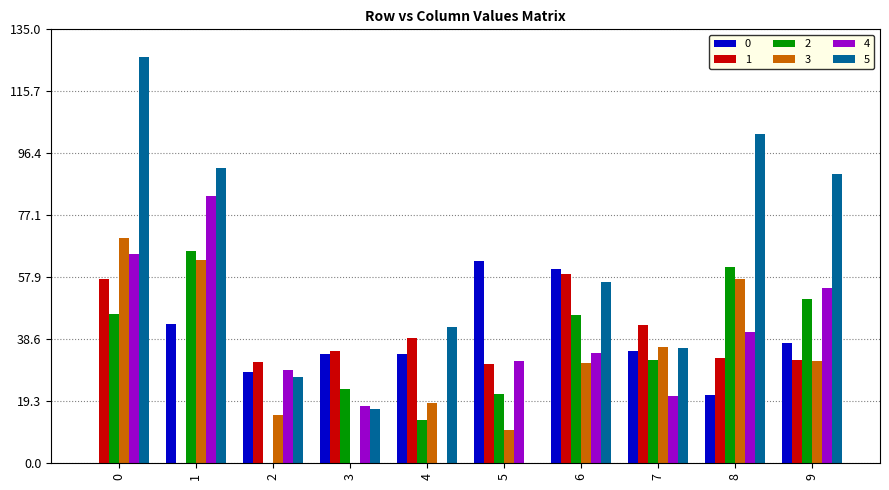

What is the maximum value shown in the chart?

126.4